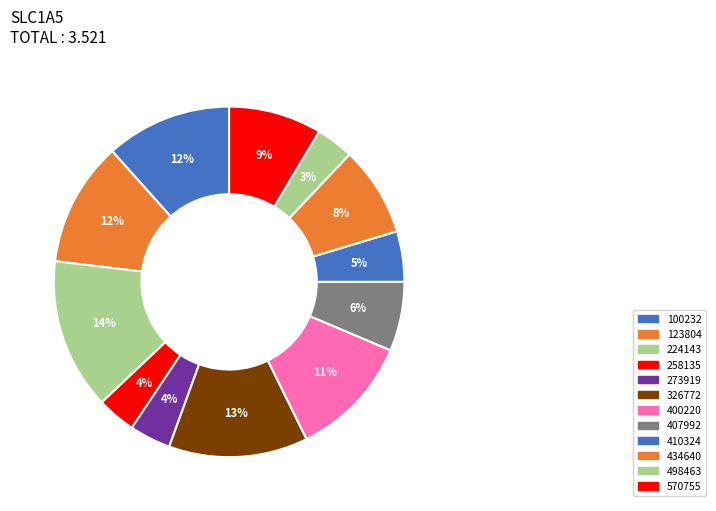

How many segments does this pie chart have?

12